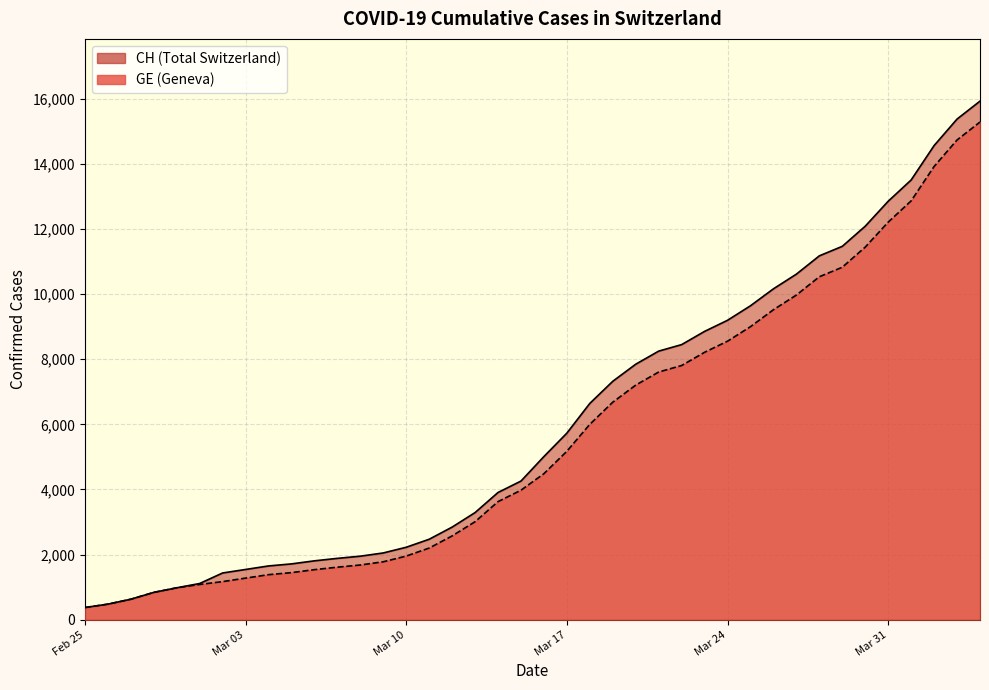

Reading left to right, list all the values displayed in this chart.

CH: 375	479	630	840	981	1113	1436	1544	1652	1715	1809	1885	1952	2051	2226	2472	2845	3291	3908	4259	5012	5731	6644	7323	7847	8249	8449	8855	9196	9642	10162	10613	11175	11467	12086	12852	13505	14561	15375	15926
GE: 375	479	630	840	981	1083	1171	1278	1384	1447	1538	1614	1681	1780	1955	2201	2574	3010	3627	3978	4485	5174	6002	6681	7205	7607	7807	8213	8554	9000	9520	9971	10533	10825	11444	12210	12863	13919	14733	15284